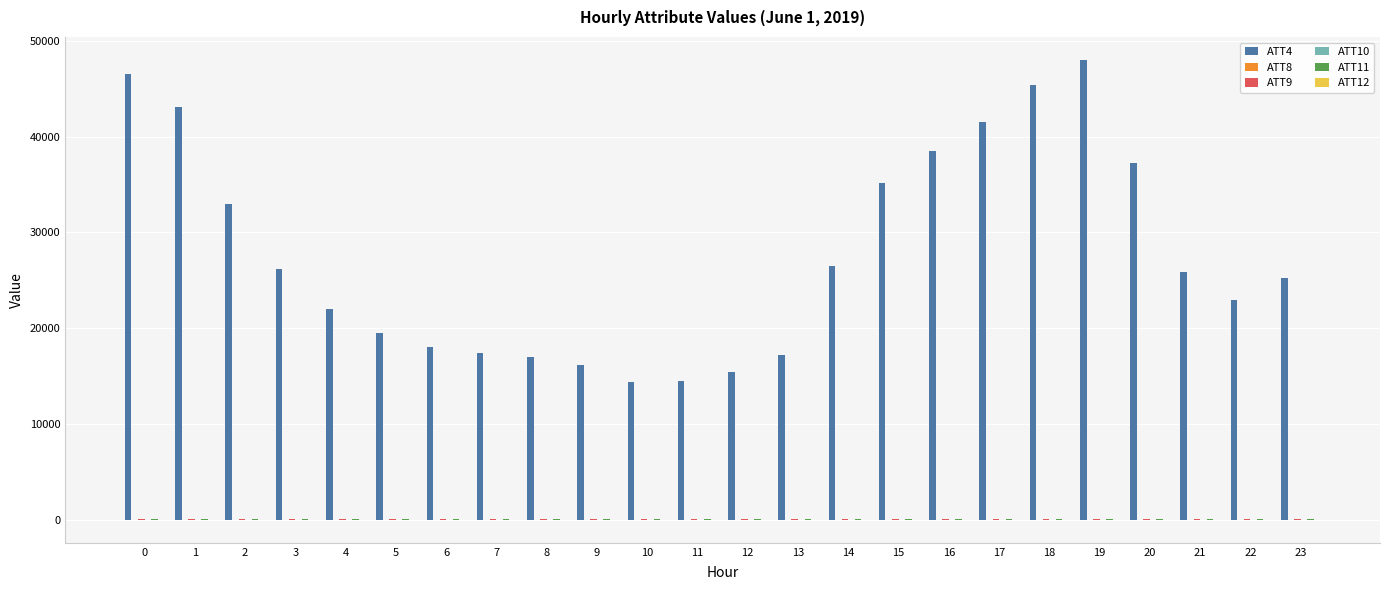

What is the greatest value displayed?

48000.0